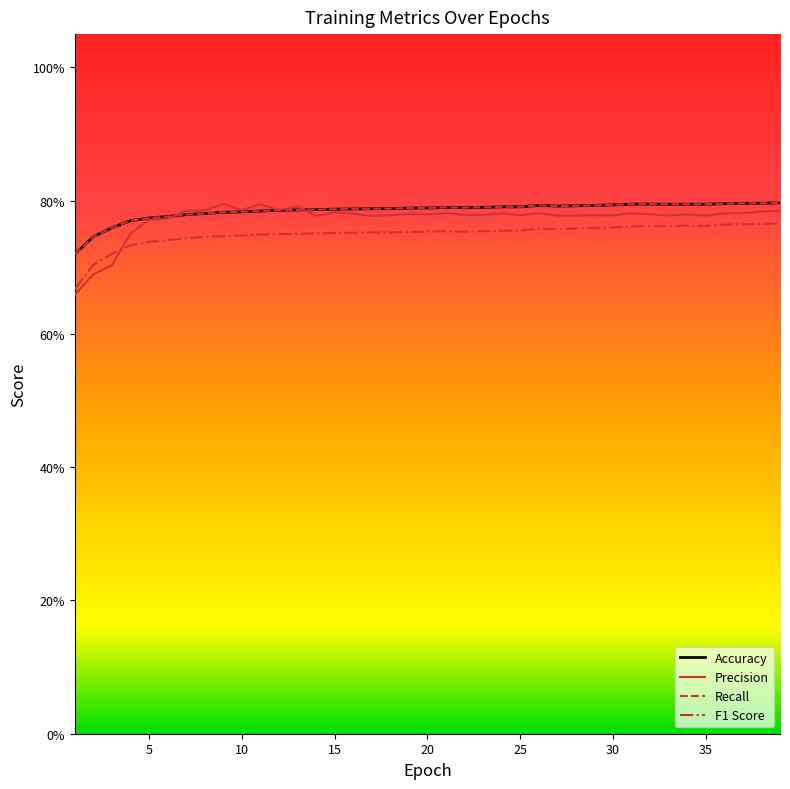

Does the chart display data point markers on the line(s)?

No